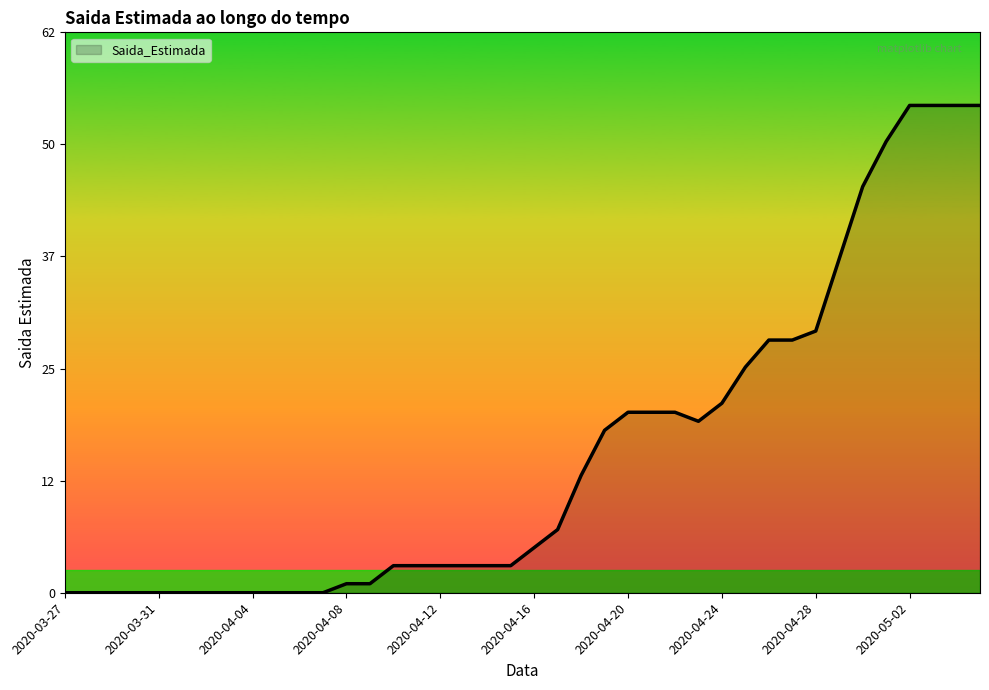

What is the difference between the maximum and minimum values?

54